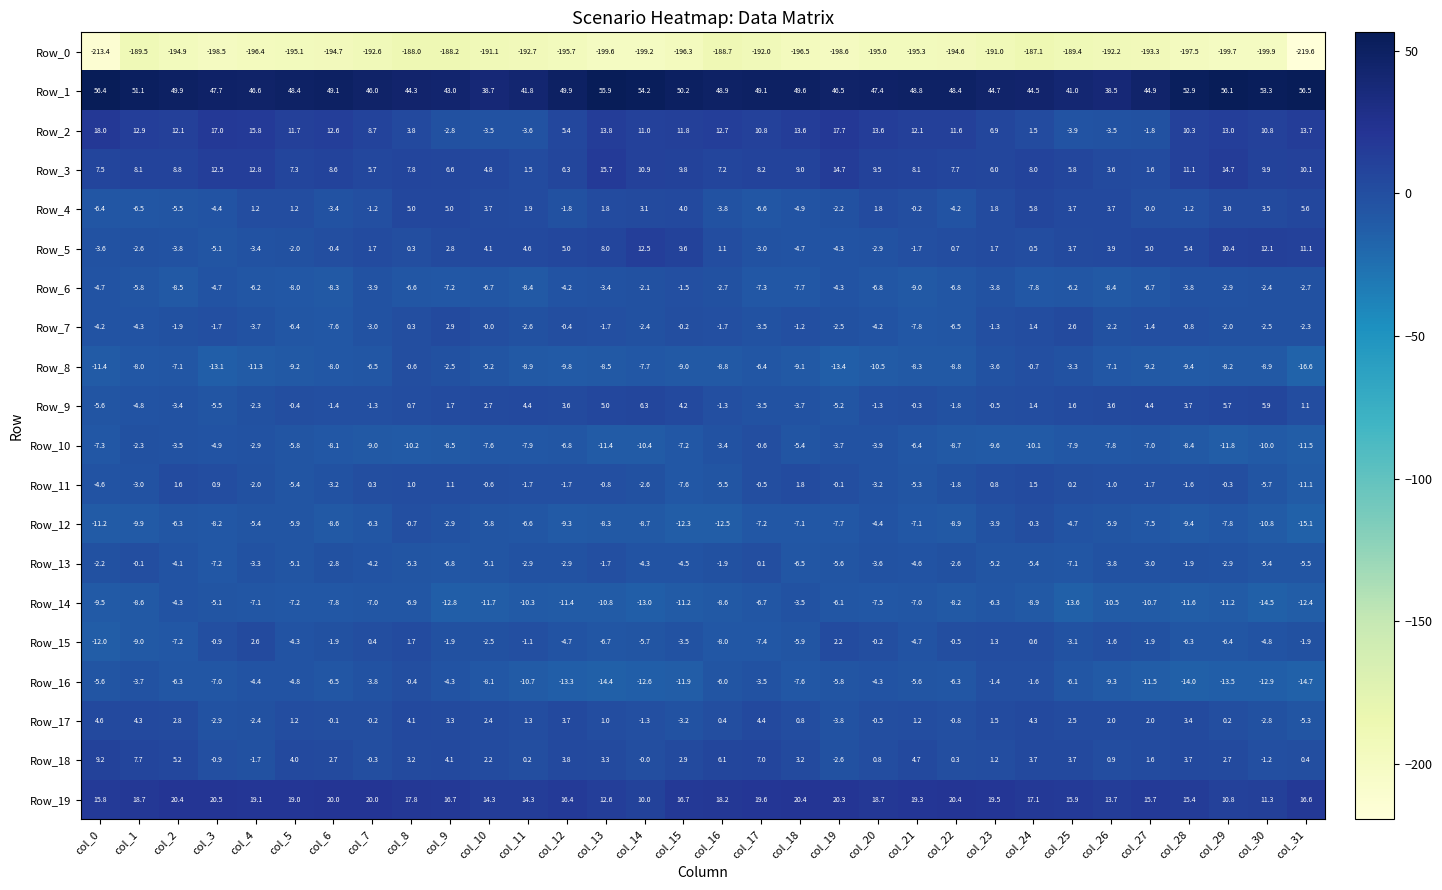

How many categories are shown in the chart?

32